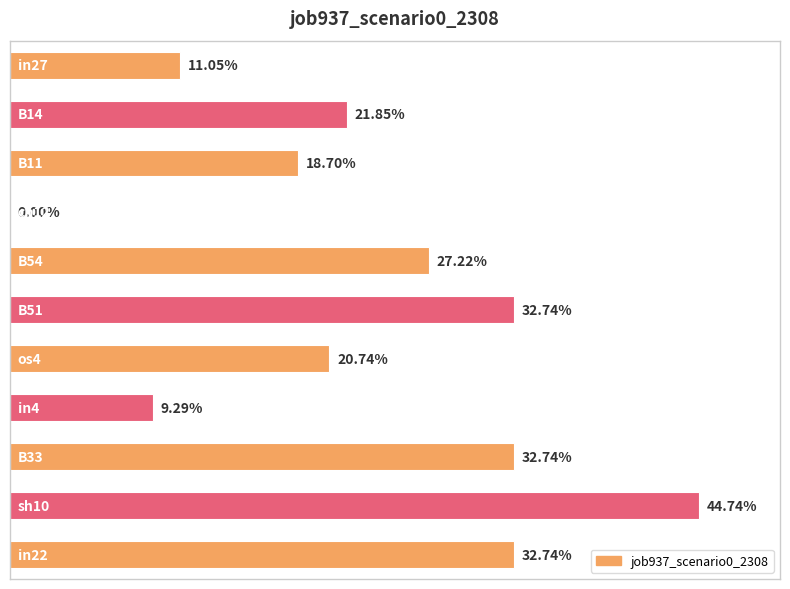

Are the bars horizontal?

Yes